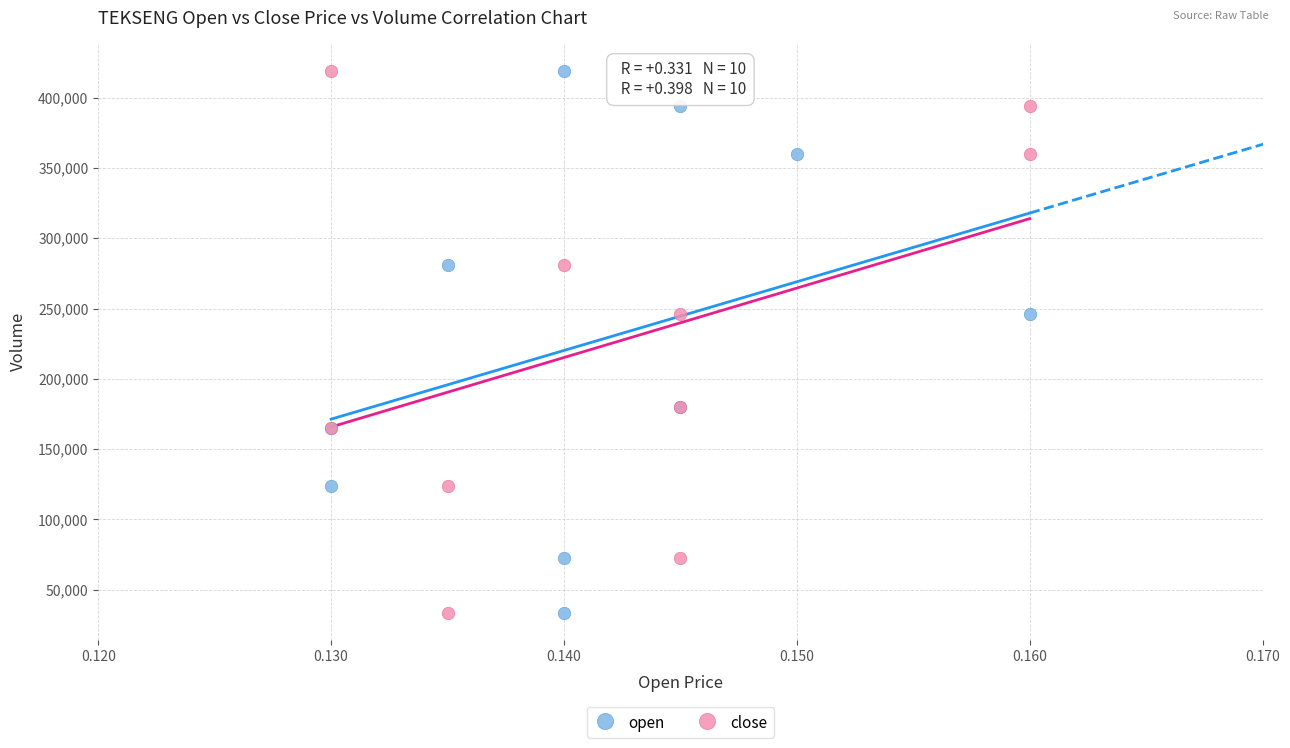

What are all the series names shown in the legend?

open, close